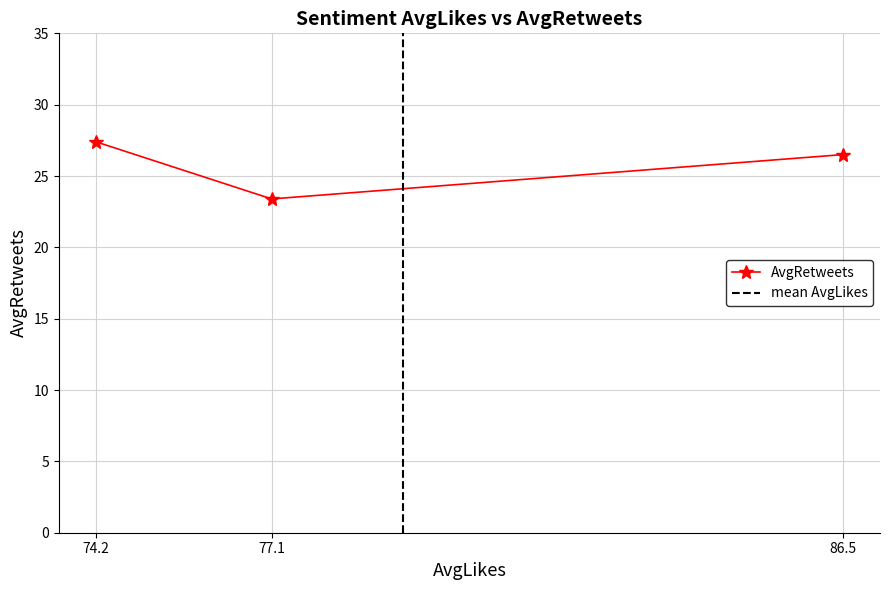

Is it true that AvgRetweets equals 27.4 at 74.2?

True